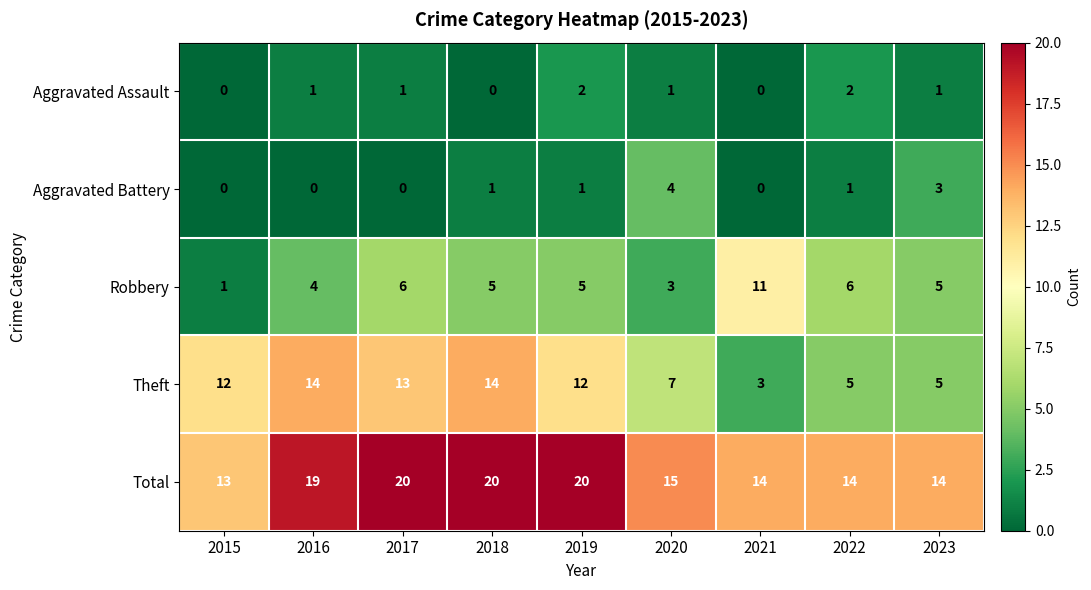

What is the minimum value for Theft?

3